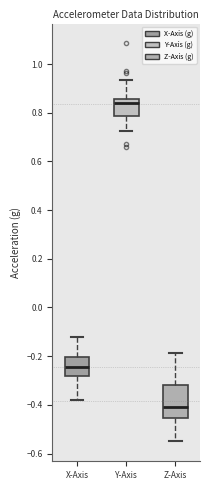

Which box's median line is the highest?

Y-Axis